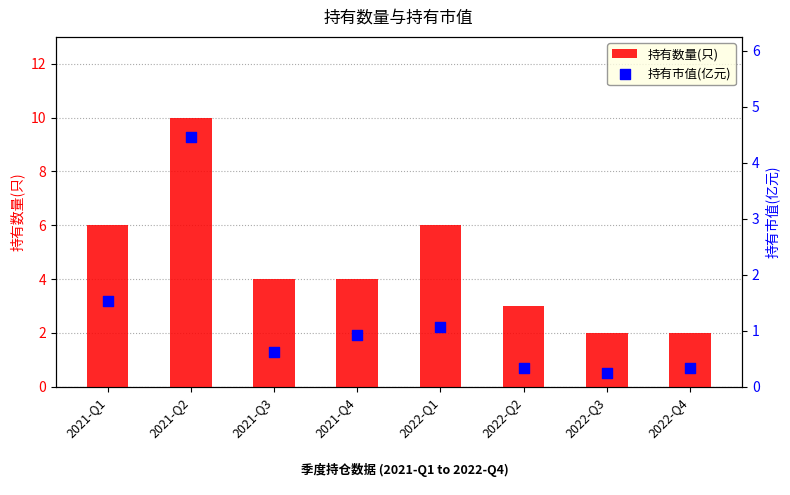

Which series has the largest total across all categories?

持有数量(只)